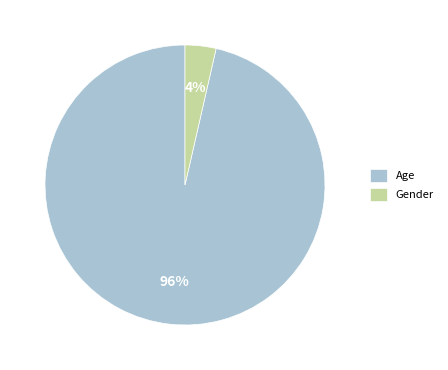

What is the largest slice in the pie chart?

Age